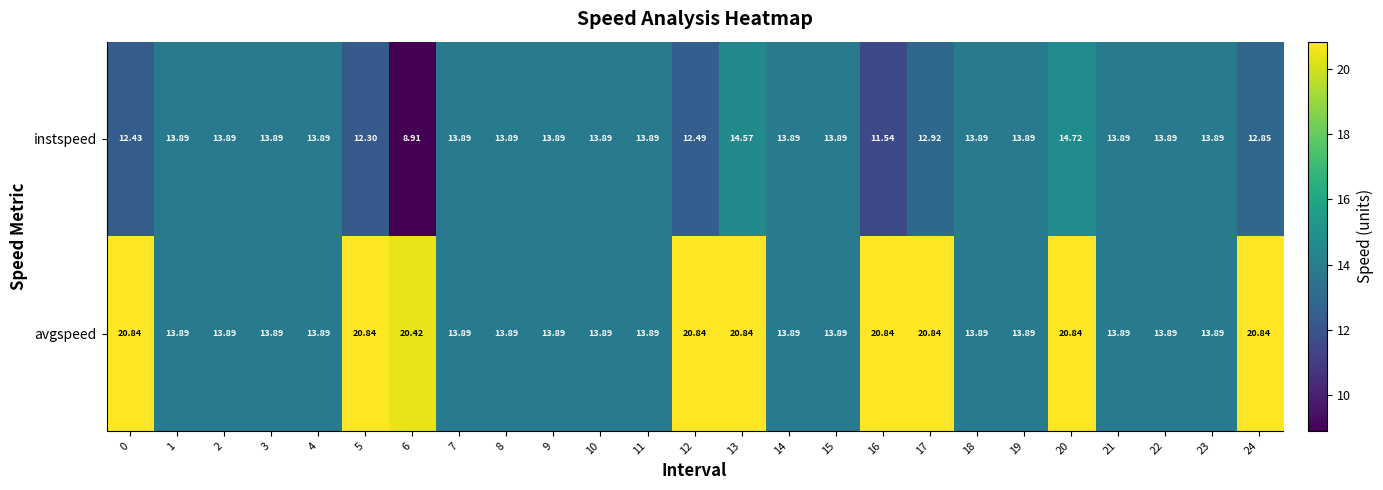

Which series has the largest total across all categories?

avgspeed